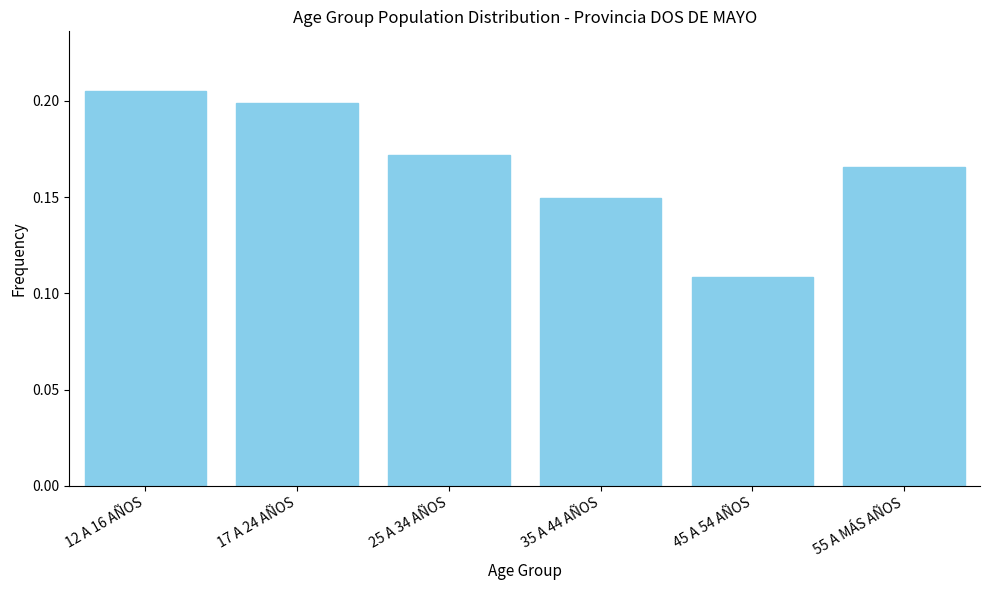

Count the values in the range 0 to 1.

6